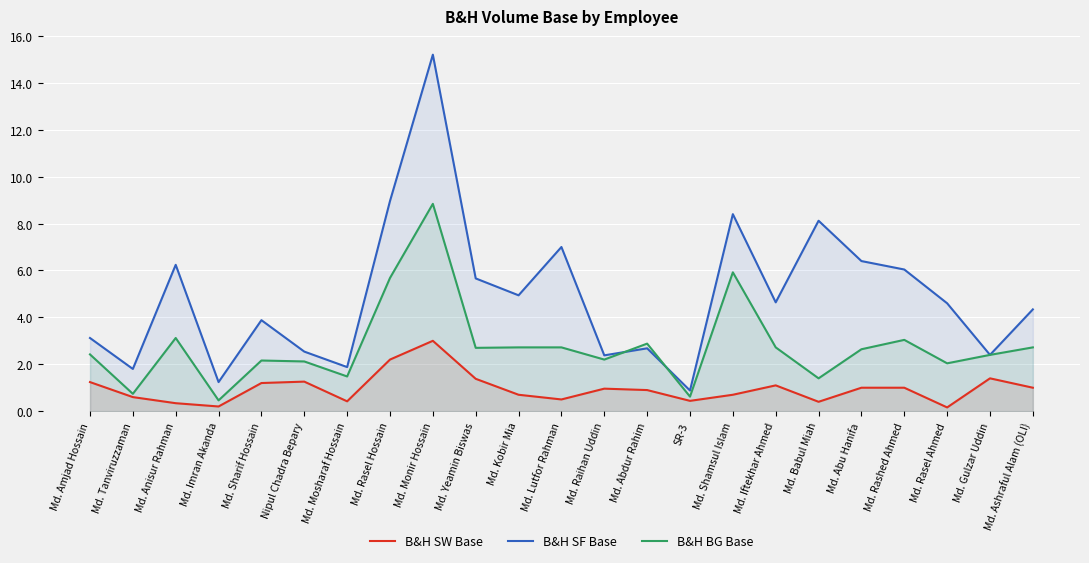

At which label does B&H BG Base reach its peak?

Md. Monir Hossain